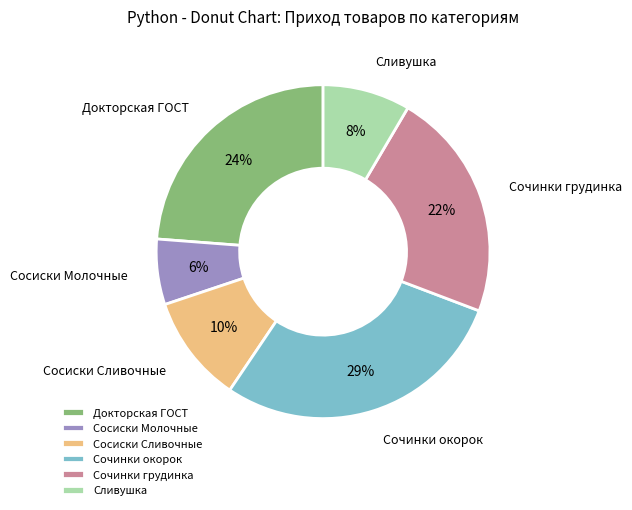

Rank the categories by value from highest to lowest.

Сочинки окорок, Докторская ГОСТ, Сочинки грудинка, Сосиски Сливочные, Сливушка, Сосиски Молочные